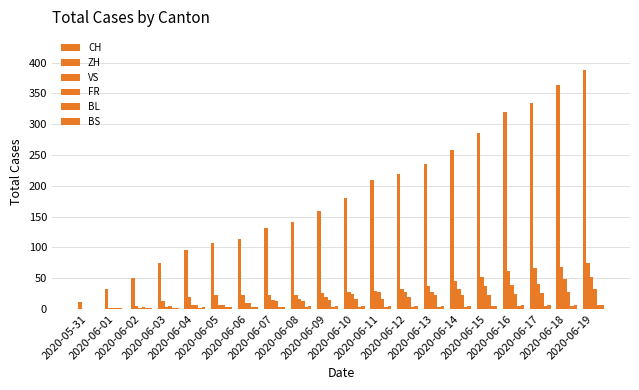

How many series are shown in this chart?

6